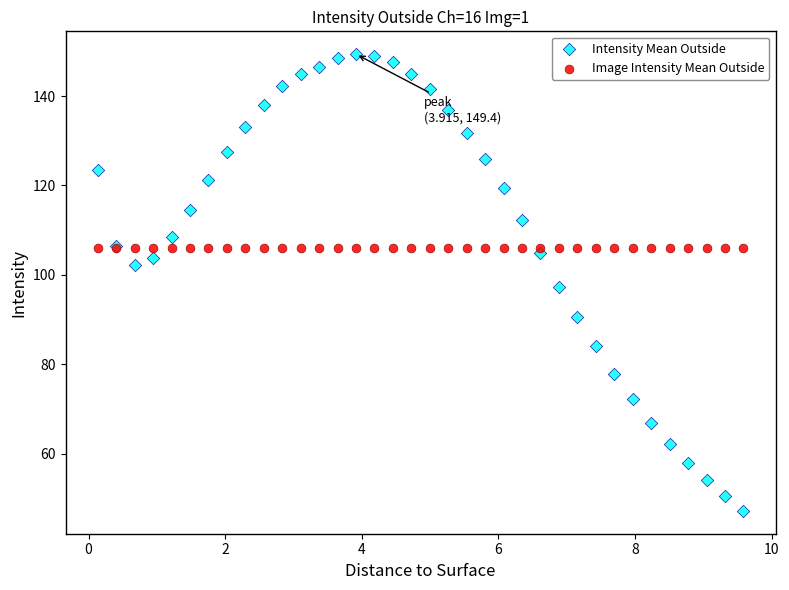

Which series contains the highest Y value?

Intensity Mean Outside